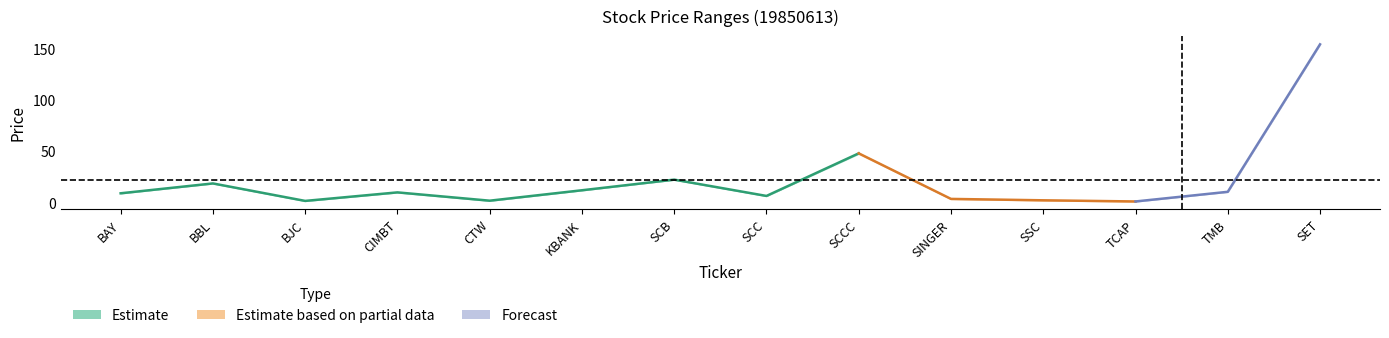

How many data points in HIGH are less than 9?

6